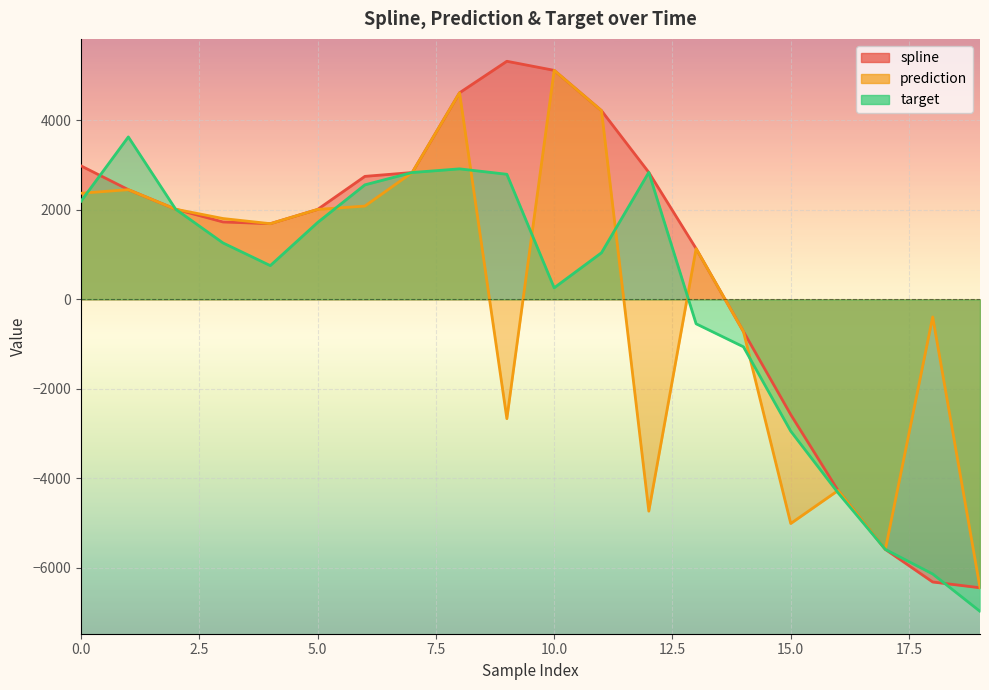

Which series has the largest total across all categories?

spline